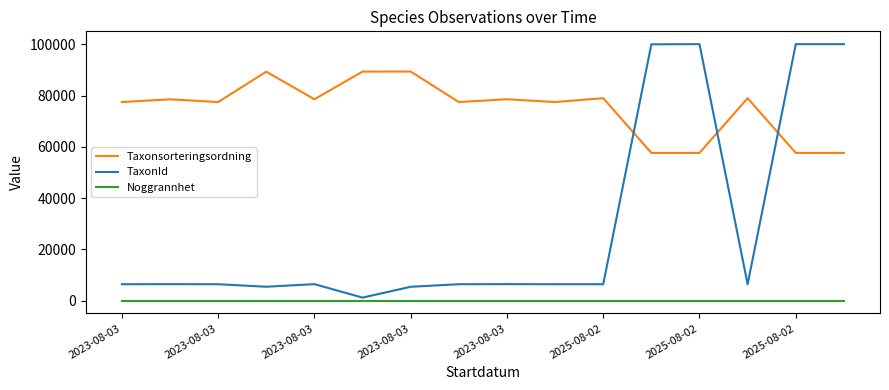

List the series in order of their overall mean, lowest first.

Noggrannhet, TaxonId, Taxonsorteringsordning